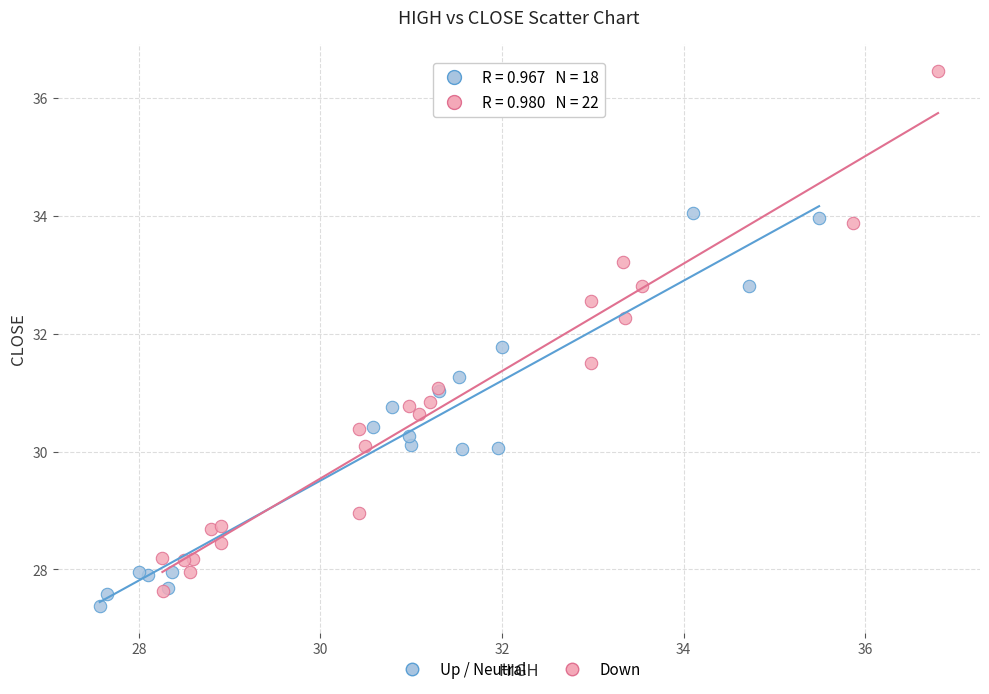

Which series reaches the minimum Y coordinate?

Up / Neutral